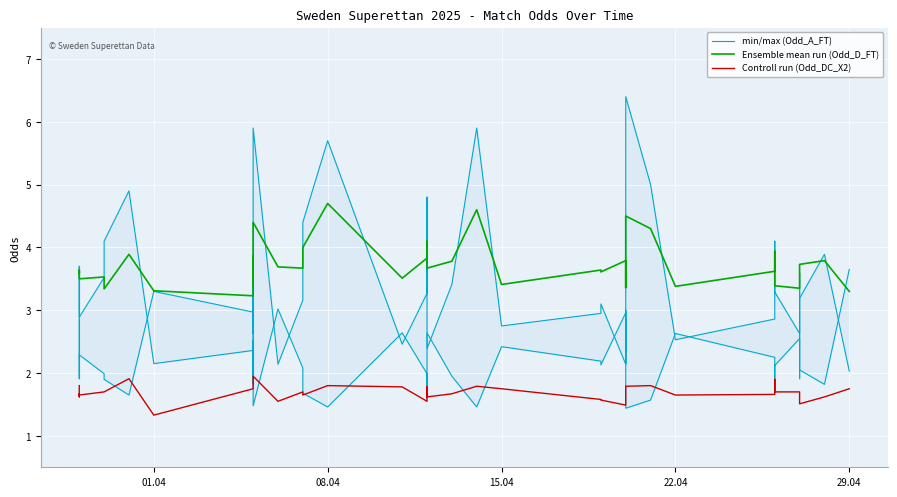

What position from the left is 29.04?

5